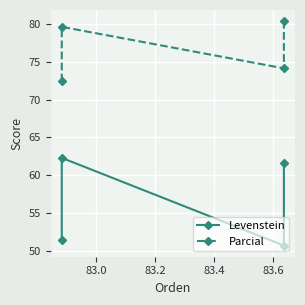

Which series has the largest range (max minus min)?

Levenstein